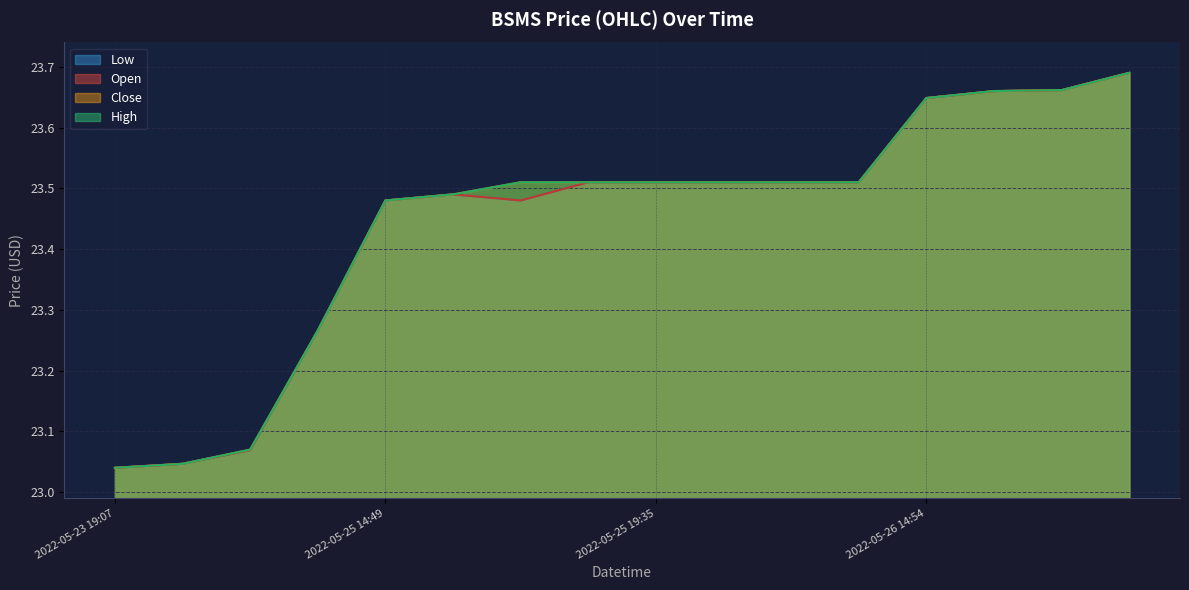

Is it true that open equals 36.5 at 2022-05-25 19:31?

False